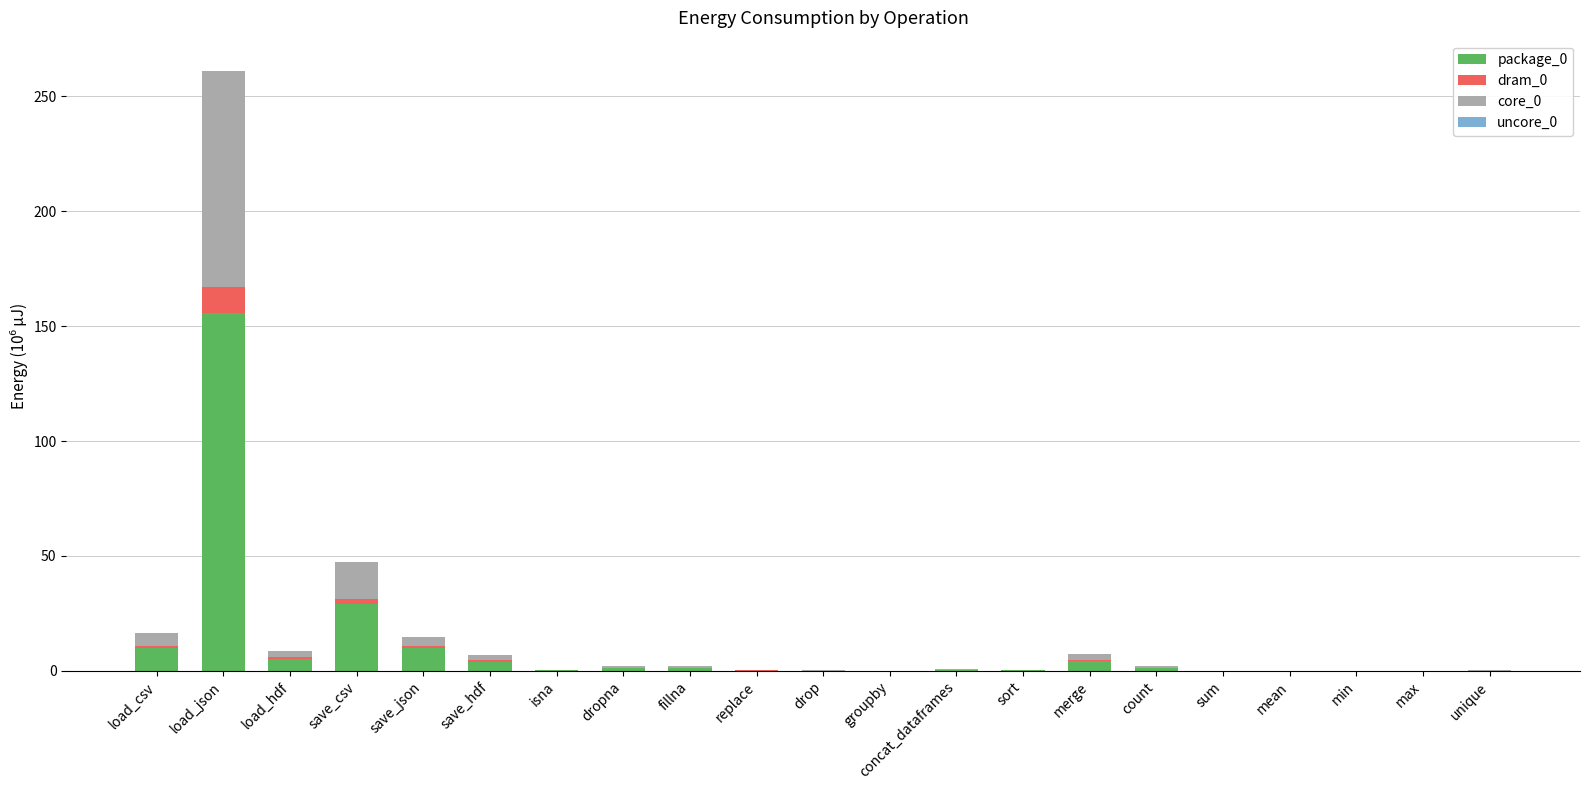

Does the chart contain stacked bars?

Yes